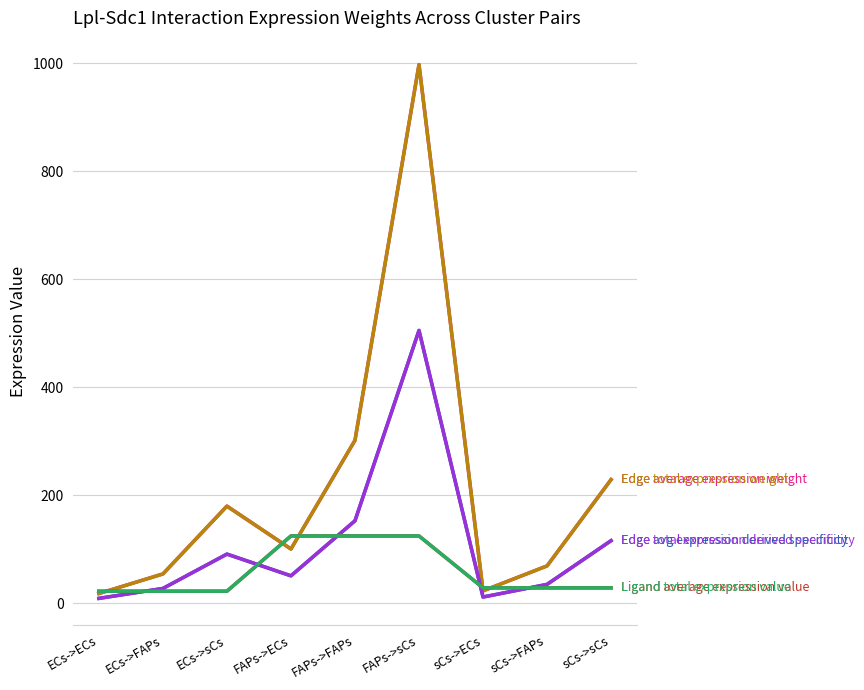

Is this an area chart (filled region under the line)?

No